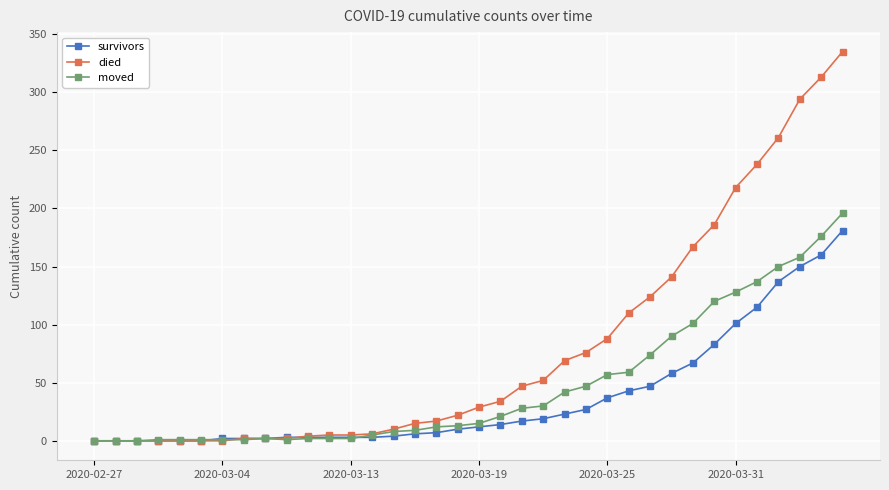

Which series has the largest range (max minus min)?

died